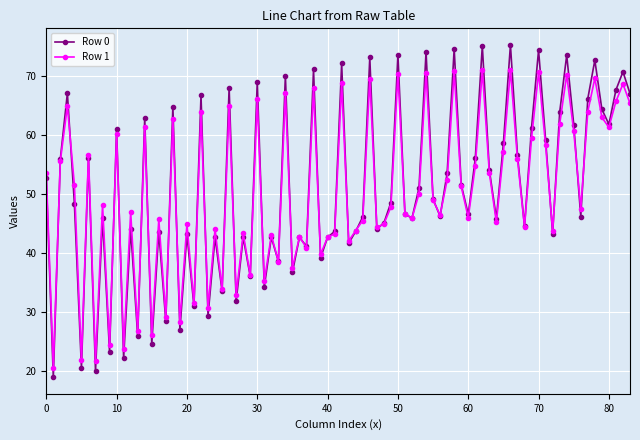

Does the chart have visible grid lines?

Yes